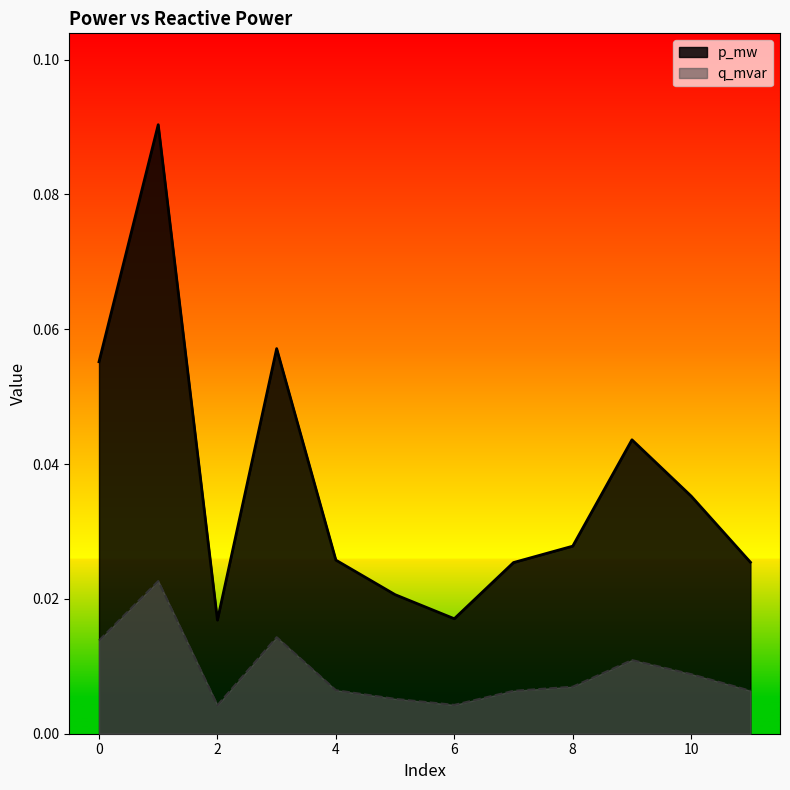

What value does the p_mw series have at 1?

0.1